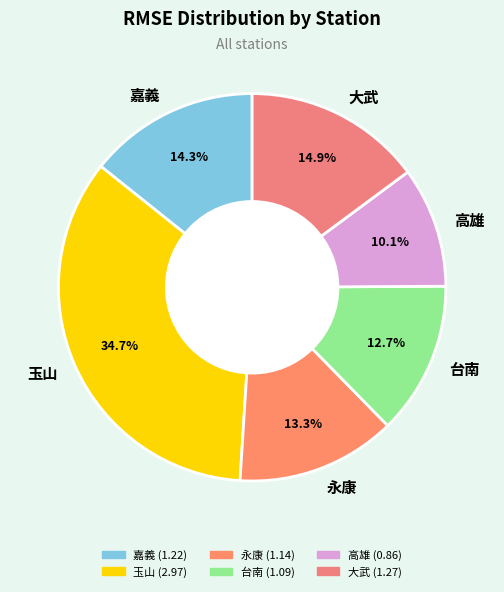

Do 台南 and 永康 together represent more than half of the pie?

No